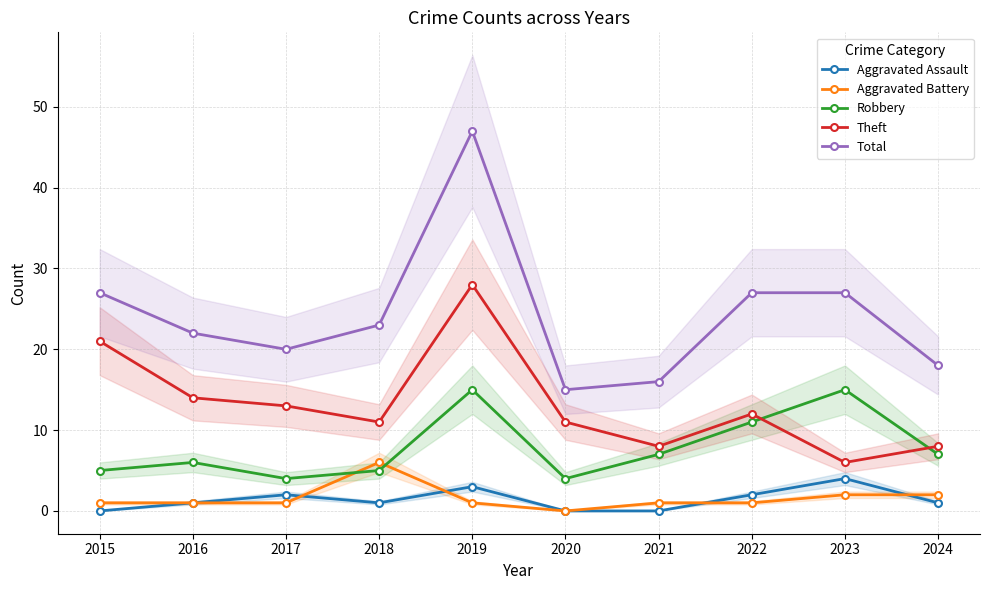

True or false: Aggravated Assault and Total intersect in this chart.

False